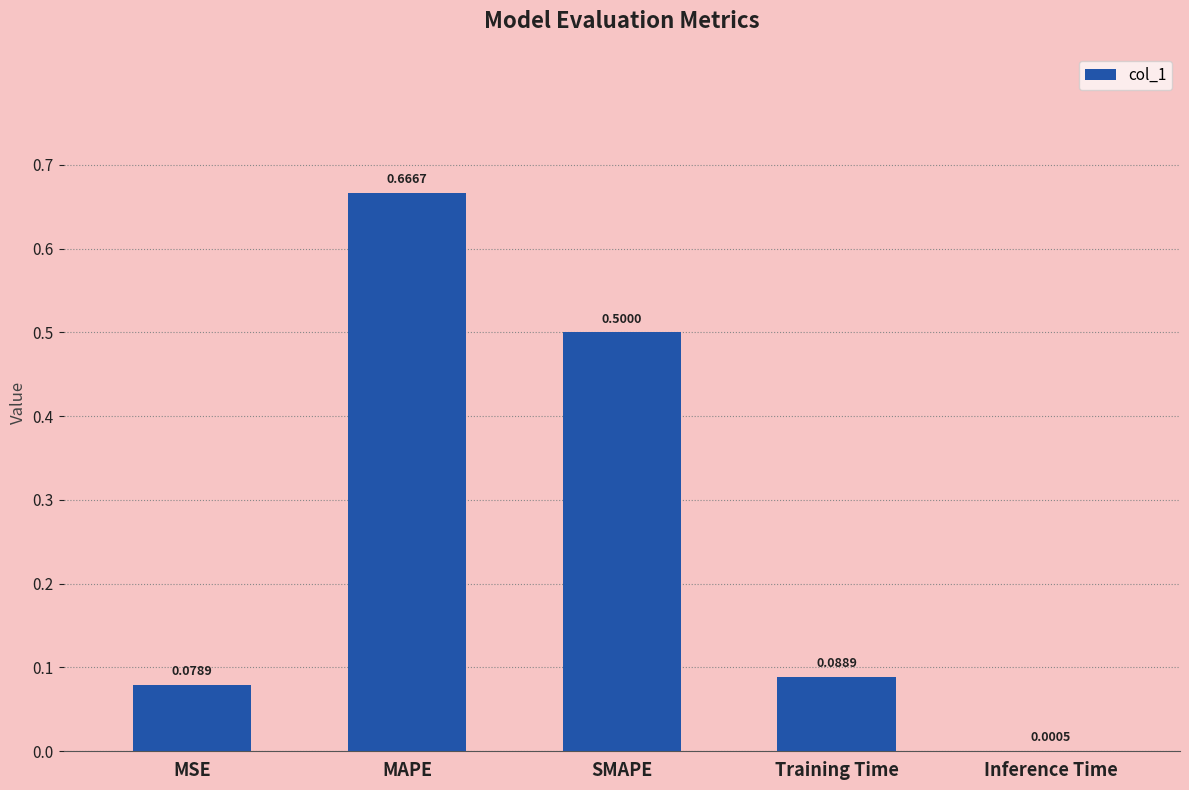

How many series are shown in this chart?

1